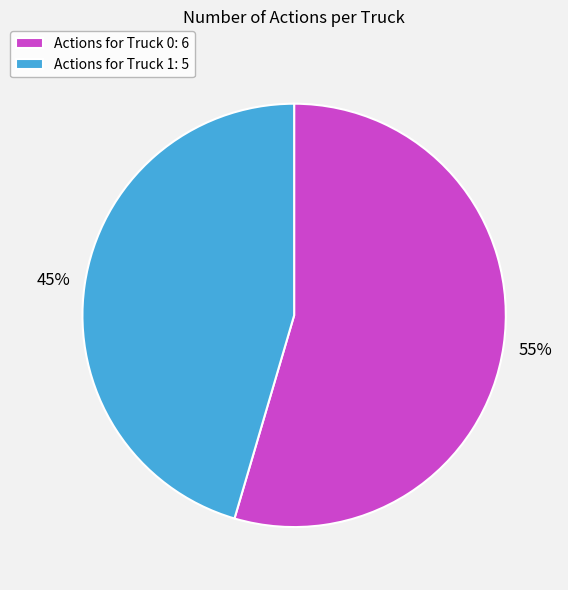

What is the majority slice?

Actions for Truck 0: 6